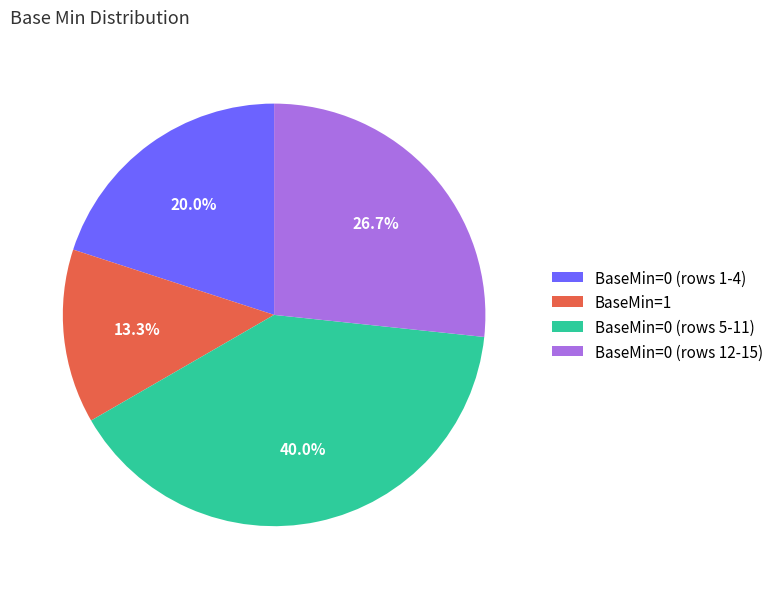

Which has a higher value, BaseMin=0 (rows 5-11) or BaseMin=0 (rows 1-4)?

BaseMin=0 (rows 5-11)